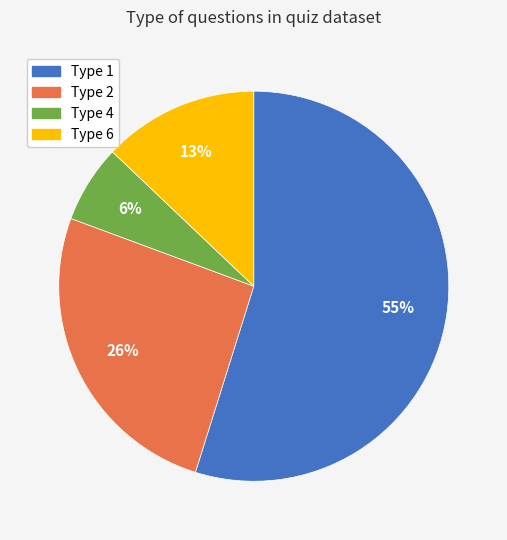

What percentage is the Type 6 slice, to the nearest percent?

13%